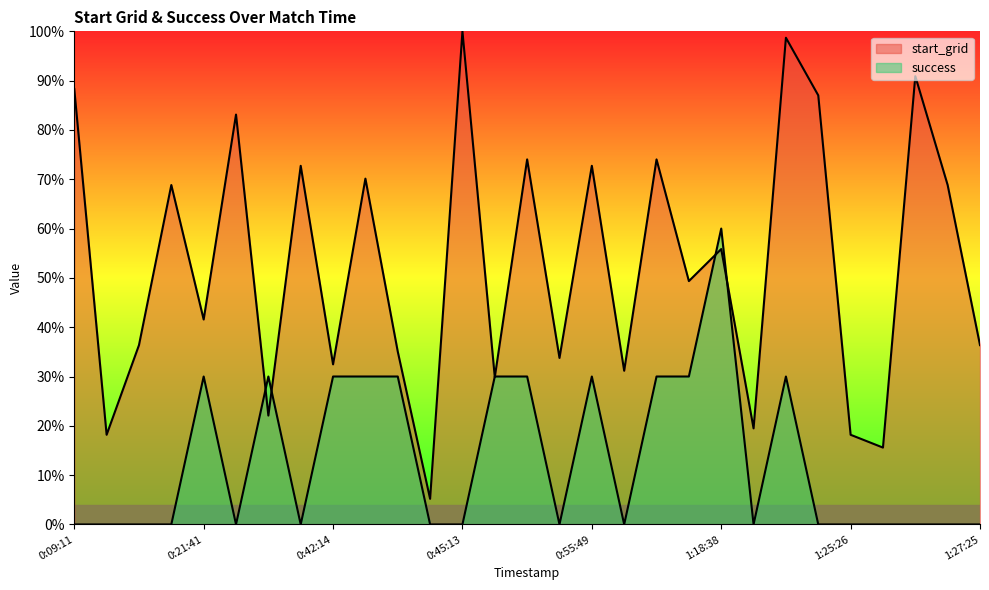

What is the value of the start_grid point at the 8th from the left?

72.7